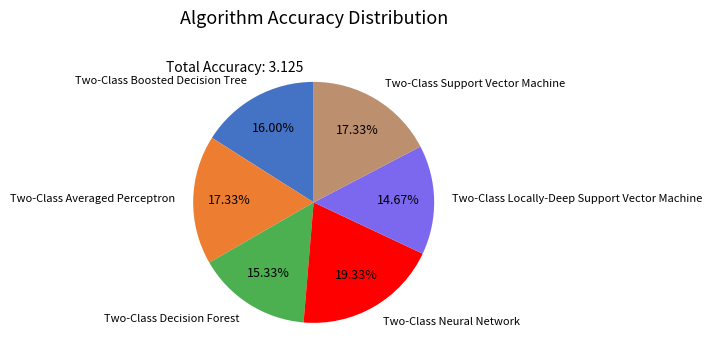

To the nearest percent, what is the difference between the largest and smallest slice percentages?

5%